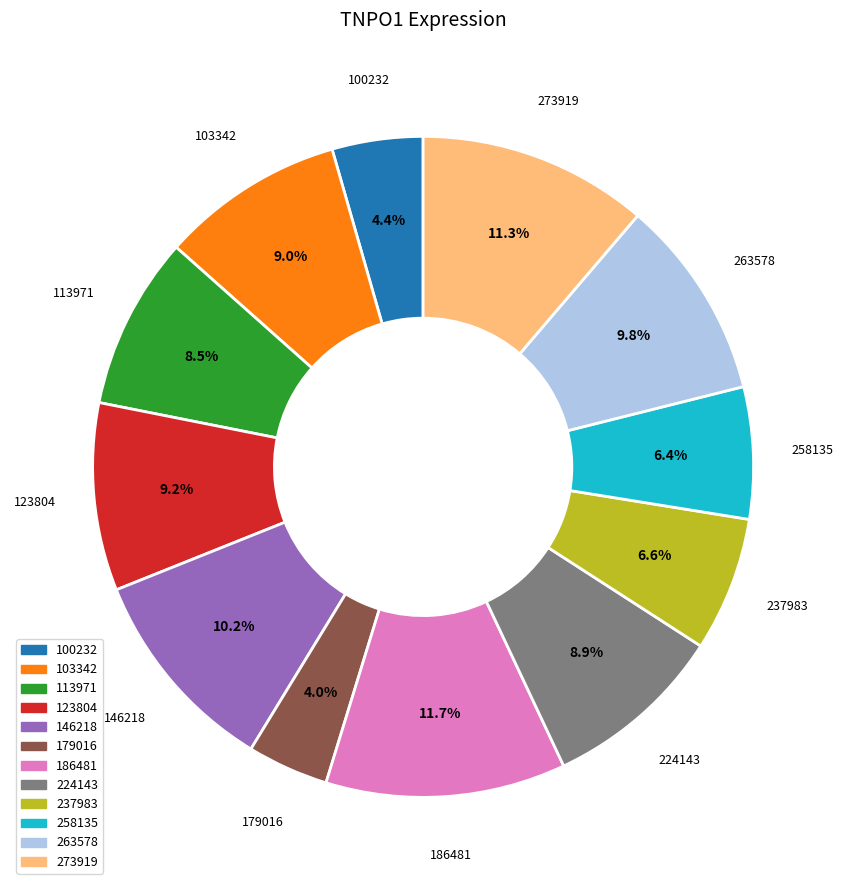

Approximately how many times larger is the value at 179016 compared to 224143?

0.4